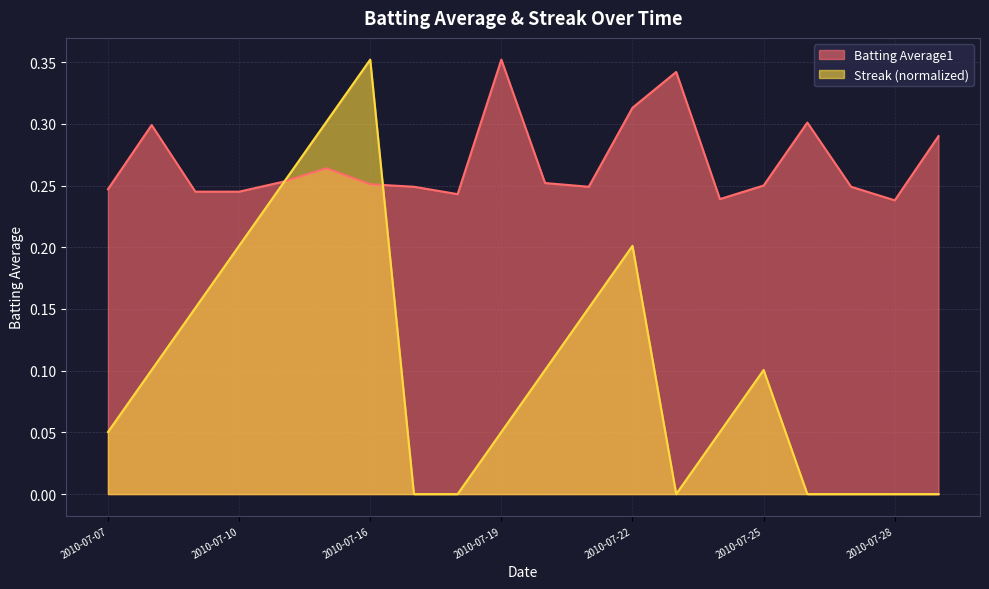

Is the value of Batting Average1 at 2010-07-21 greater than the value of Streak at 2010-07-21?

Yes